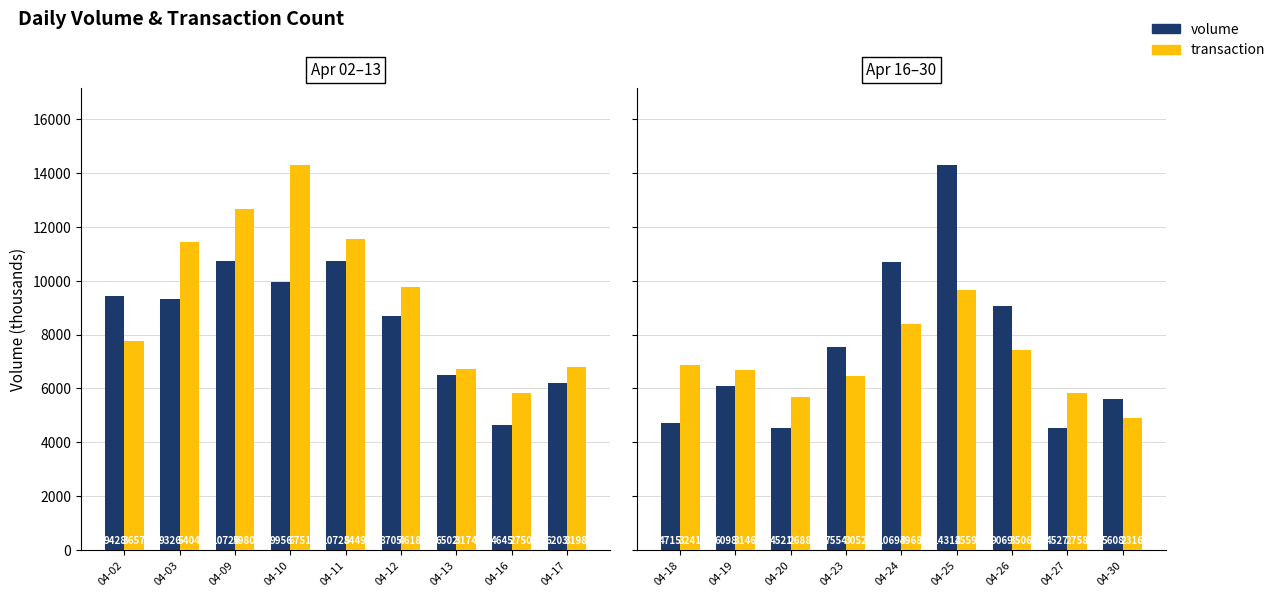

What is the maximum value for volume?

14312.5